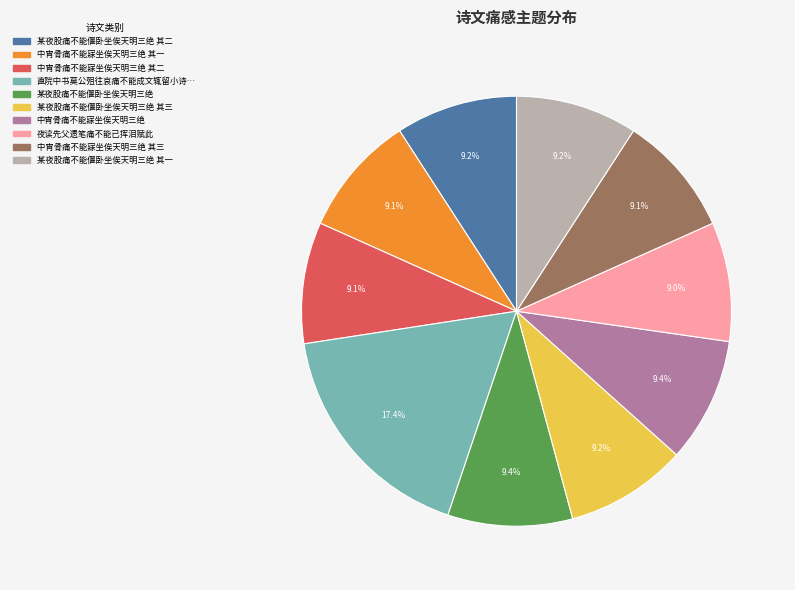

Does any single category account for the majority?

No